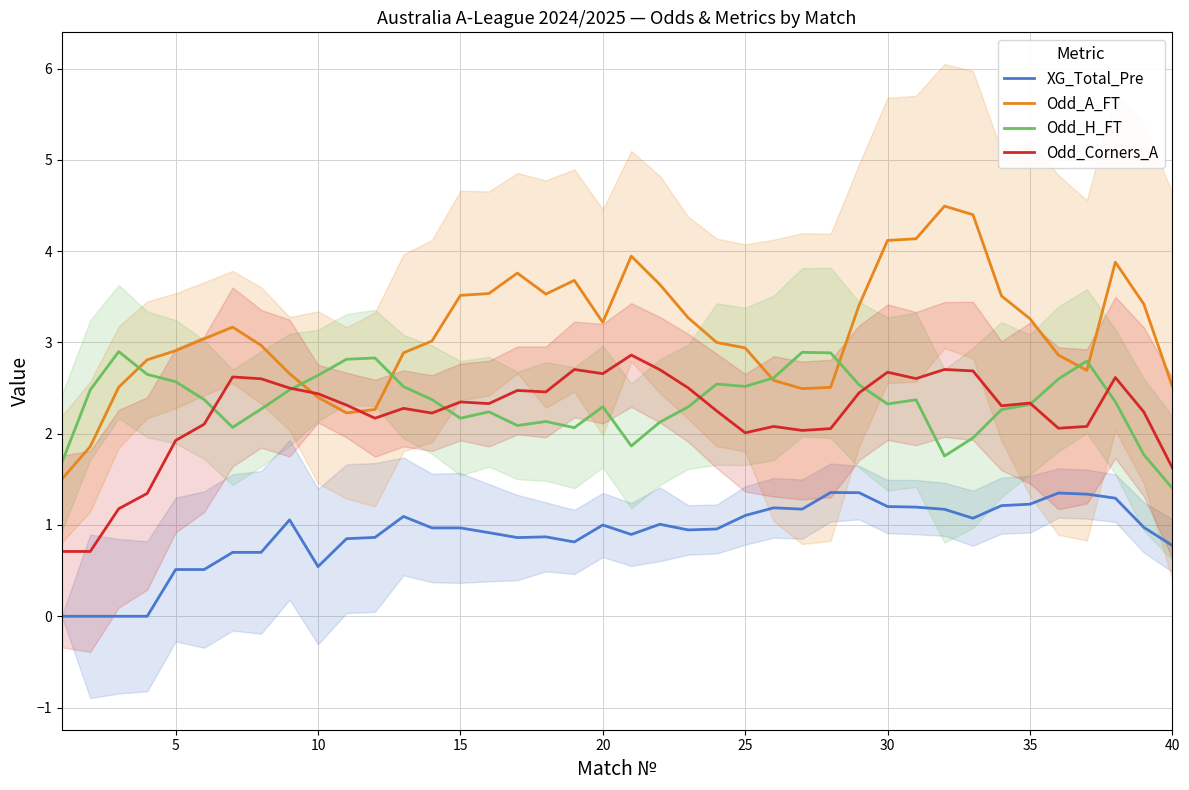

The Odd_H_FT series shows 4.0 at 35. True or false?

False